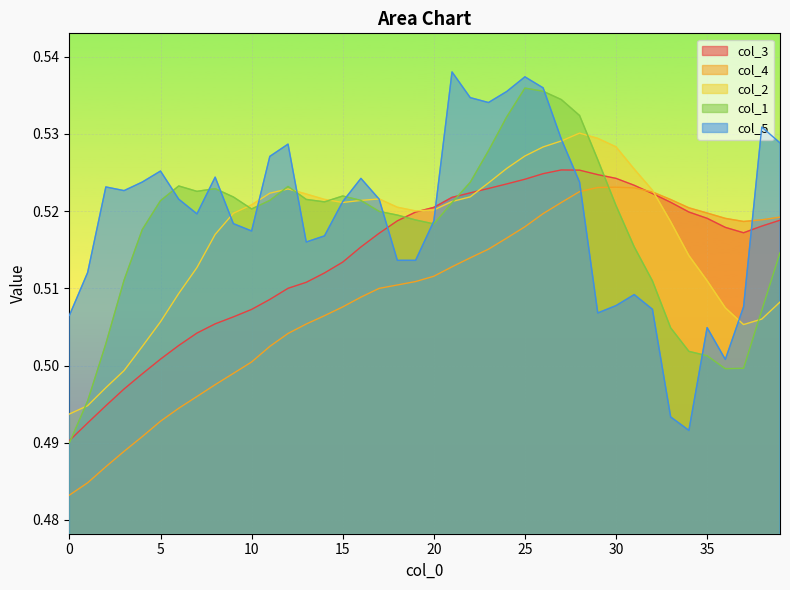

Is it true that col_3 equals 0.2 at 24?

False